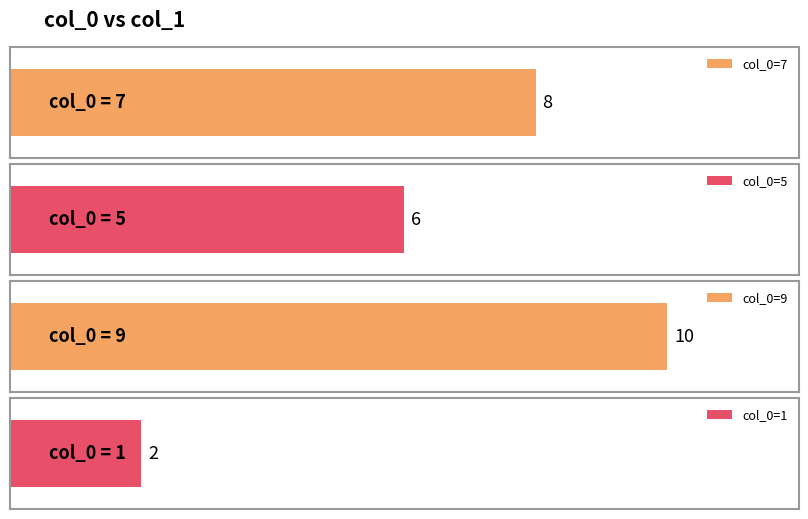

Reading left to right, list all the values displayed in this chart.

7=8	5=6	9=10	1=2